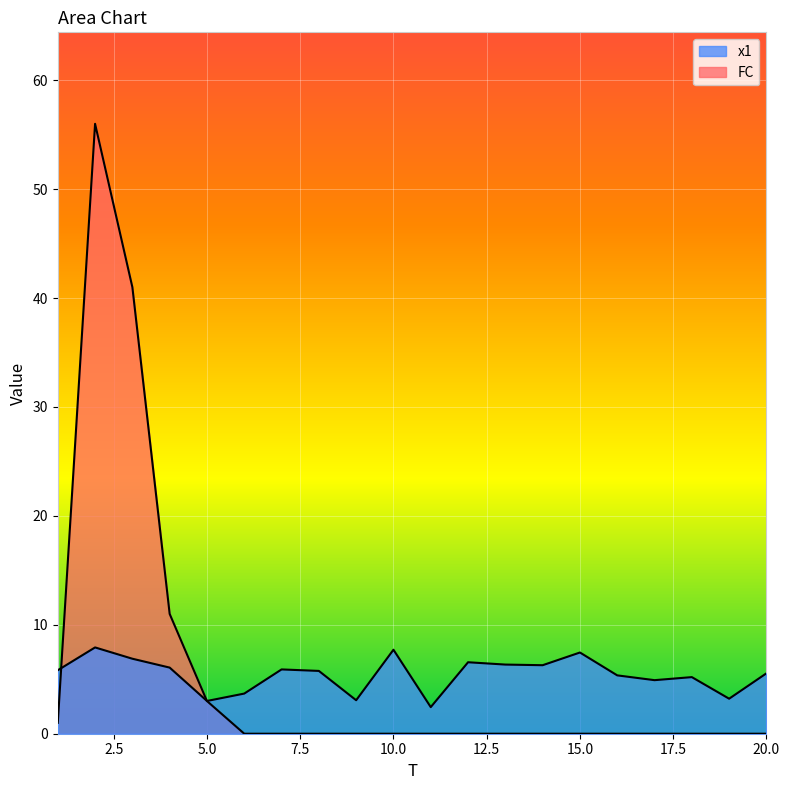

True or false: FC has more than 2 points higher than both neighbors.

False